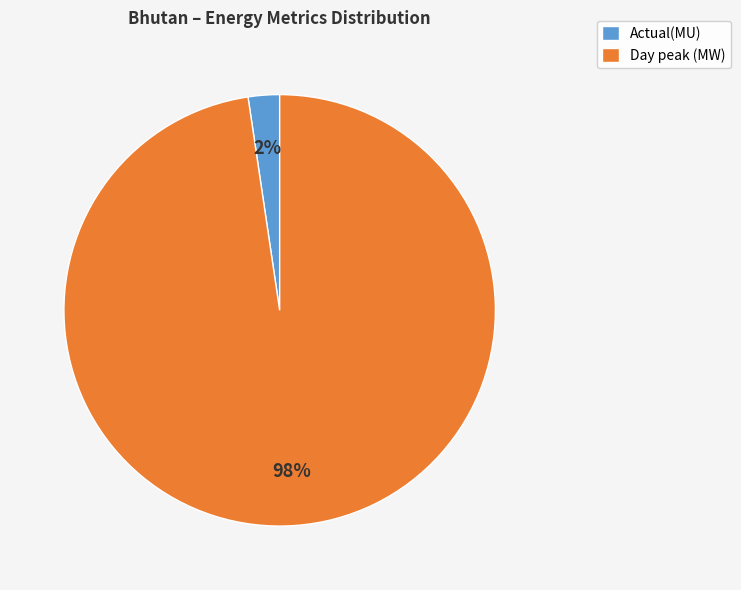

Rank the categories by value from lowest to highest.

Actual(MU), Day peak (MW)